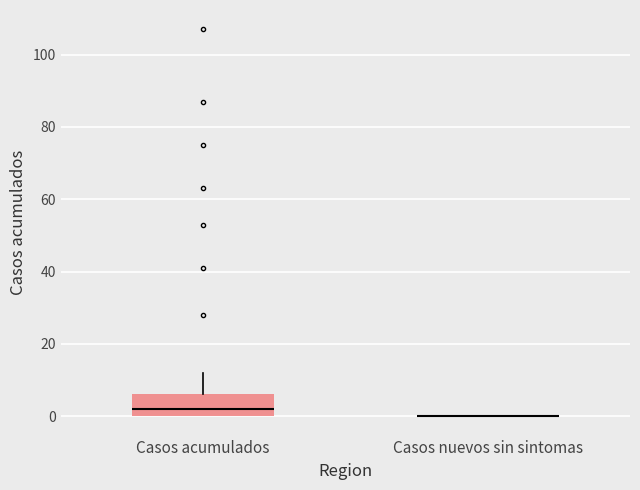

Comparing the boxes themselves (not the whiskers), which one is the tallest?

Casos acumulados